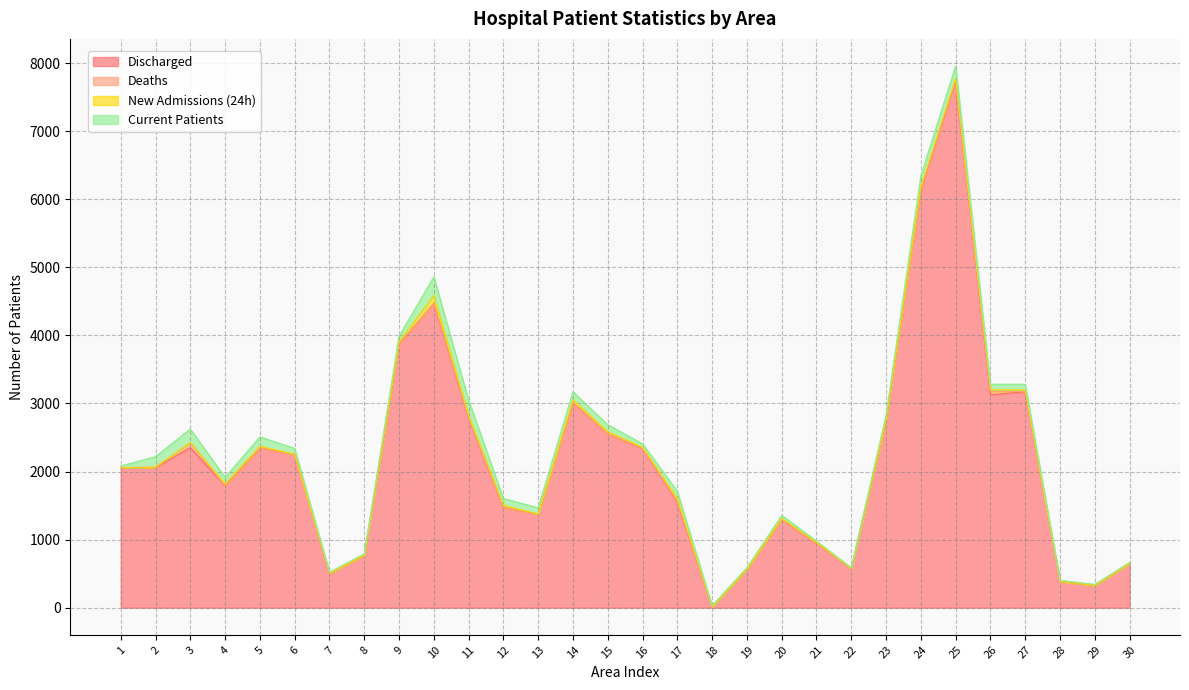

Read the Current Patients value at 16, to the nearest 5.

50